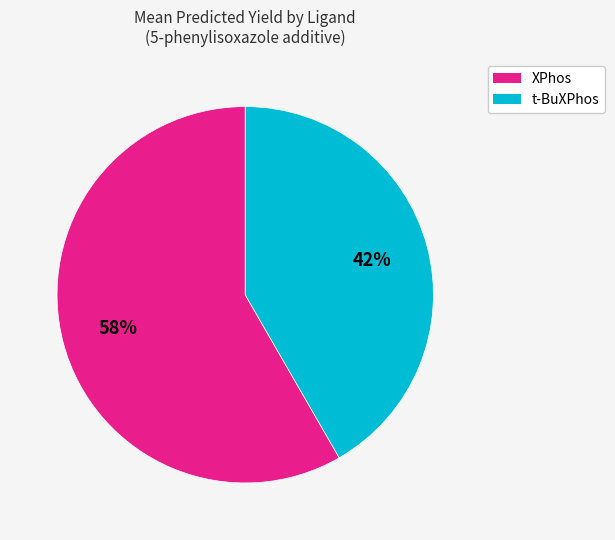

Is the sum of t-BuXPhos and XPhos greater than half?

Yes